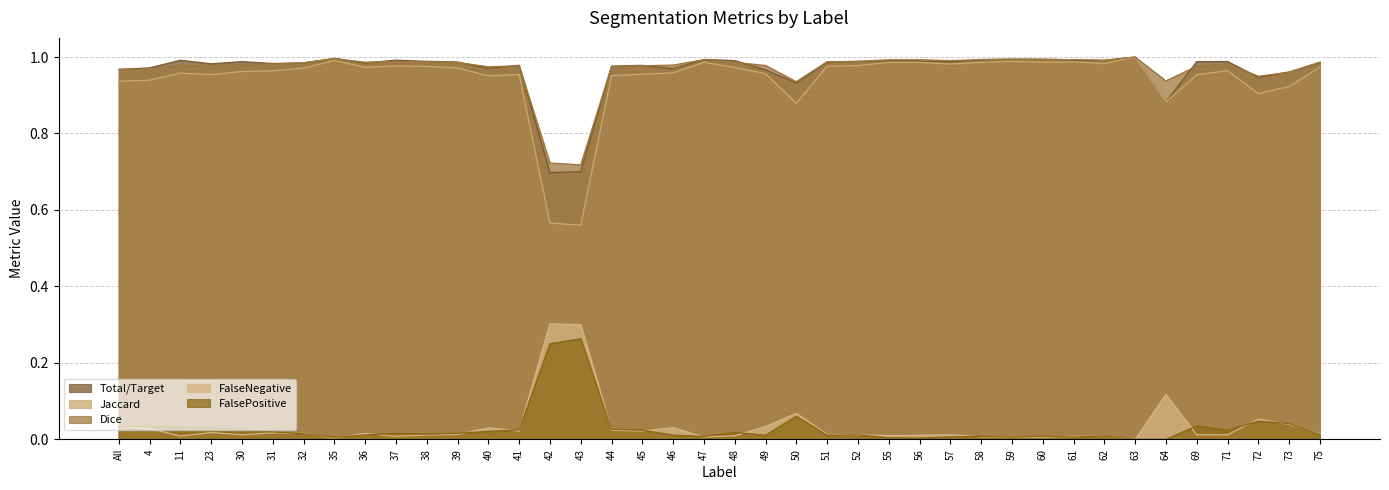

Which has a higher value, 31 or 52?

52